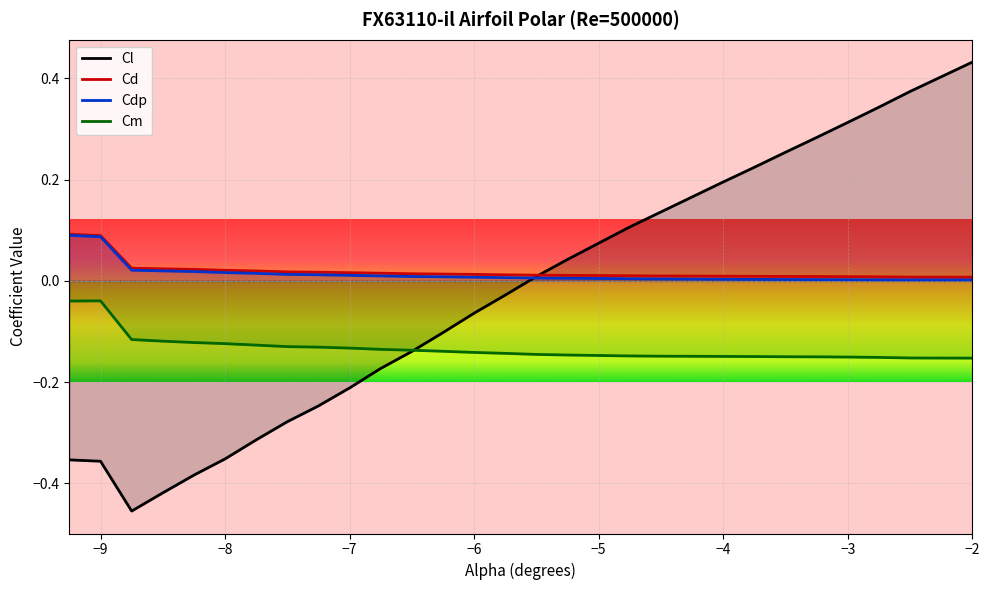

After their last crossing, which series has the higher values: Cdp or Cl?

Cl